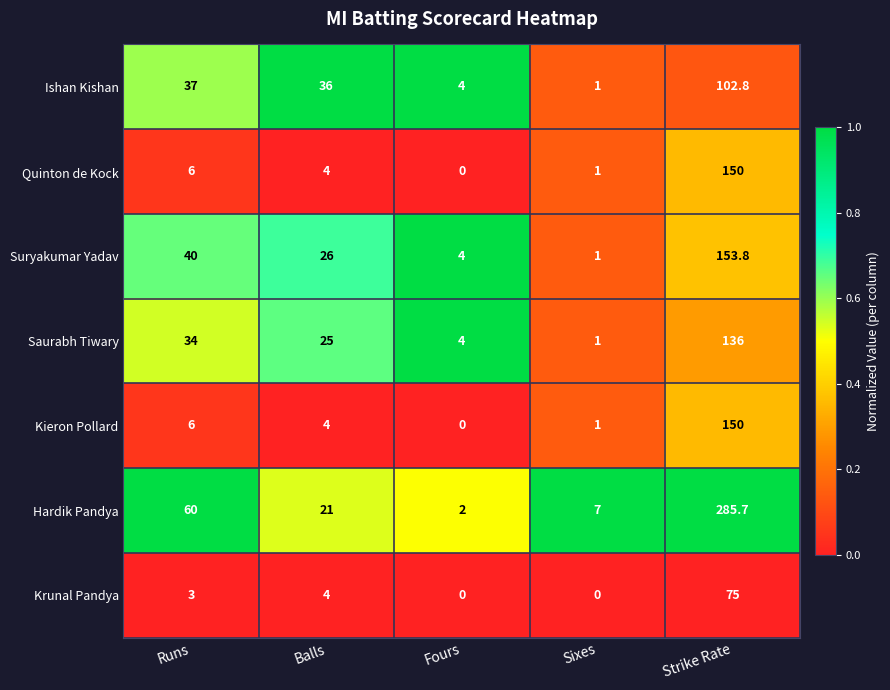

Where does the Ishan Kishan series first go above 36?

Runs